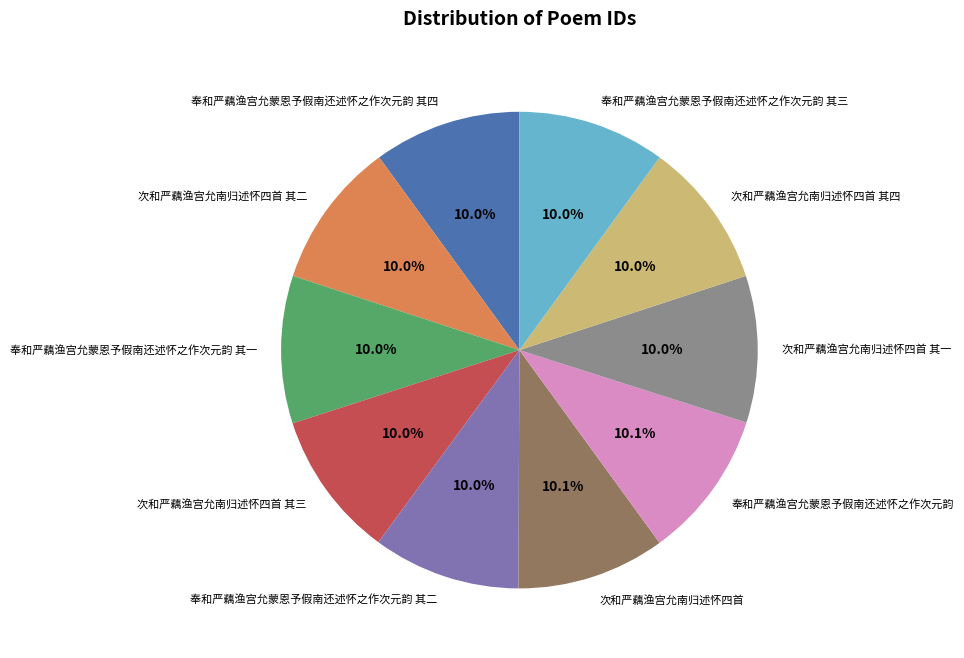

Does any single category account for the majority?

No